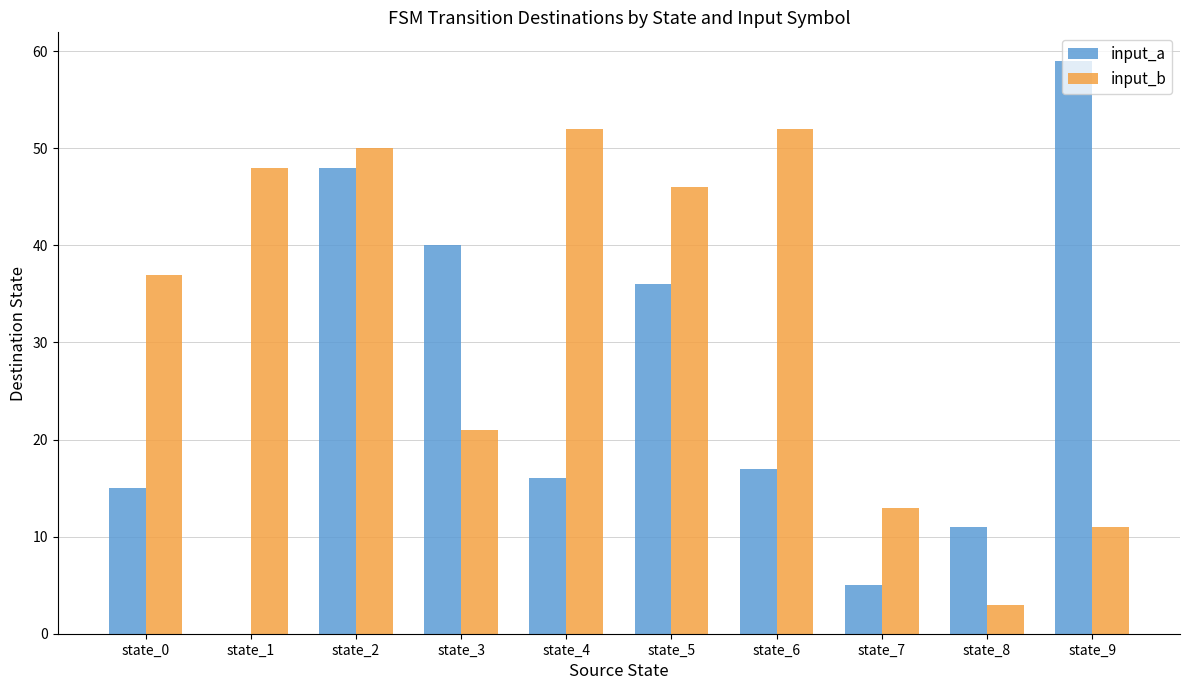

What is the sum of all input_a values?

247